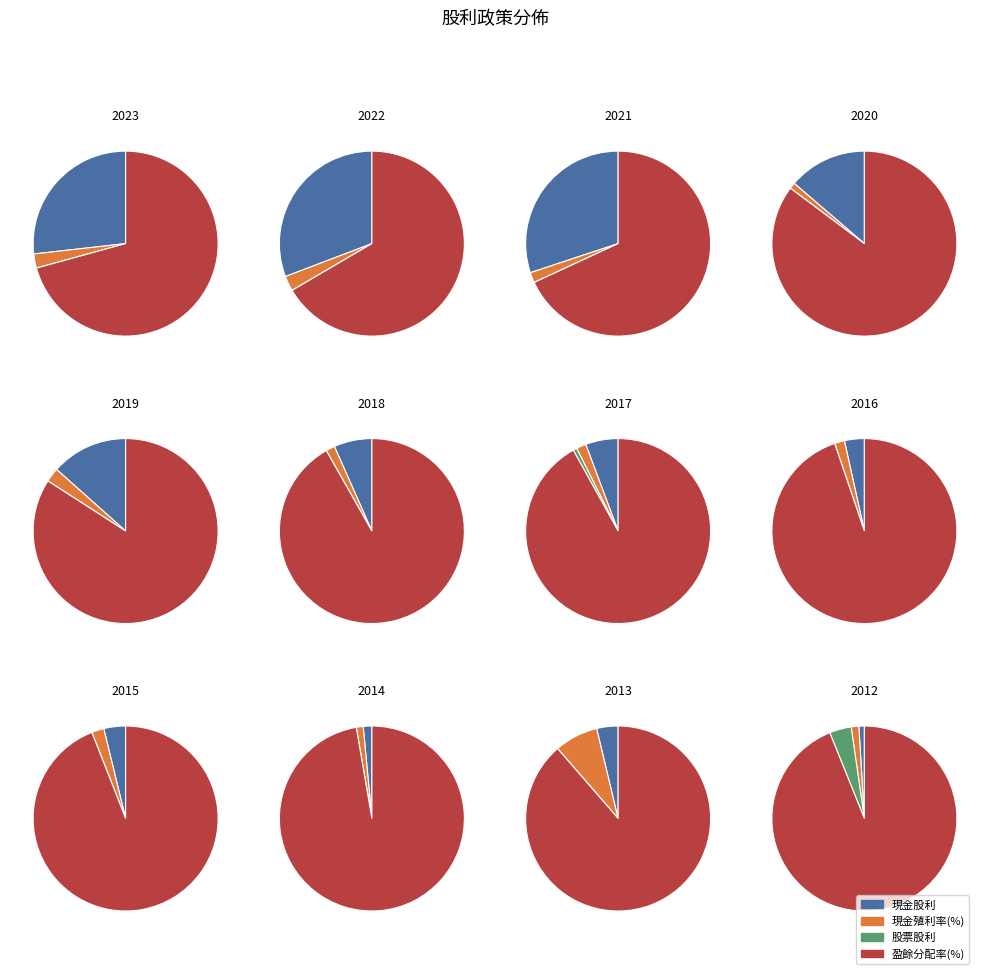

What is the spread (max minus min) of values at 2014?

81.2